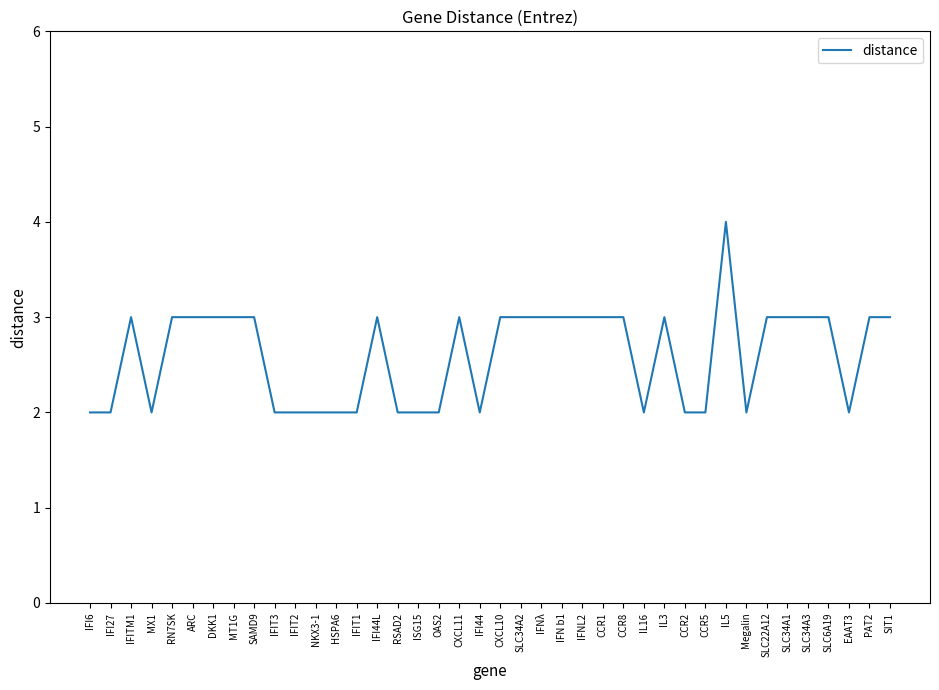

Approximately how many times larger is the value at IL5 compared to IL3?

1.3